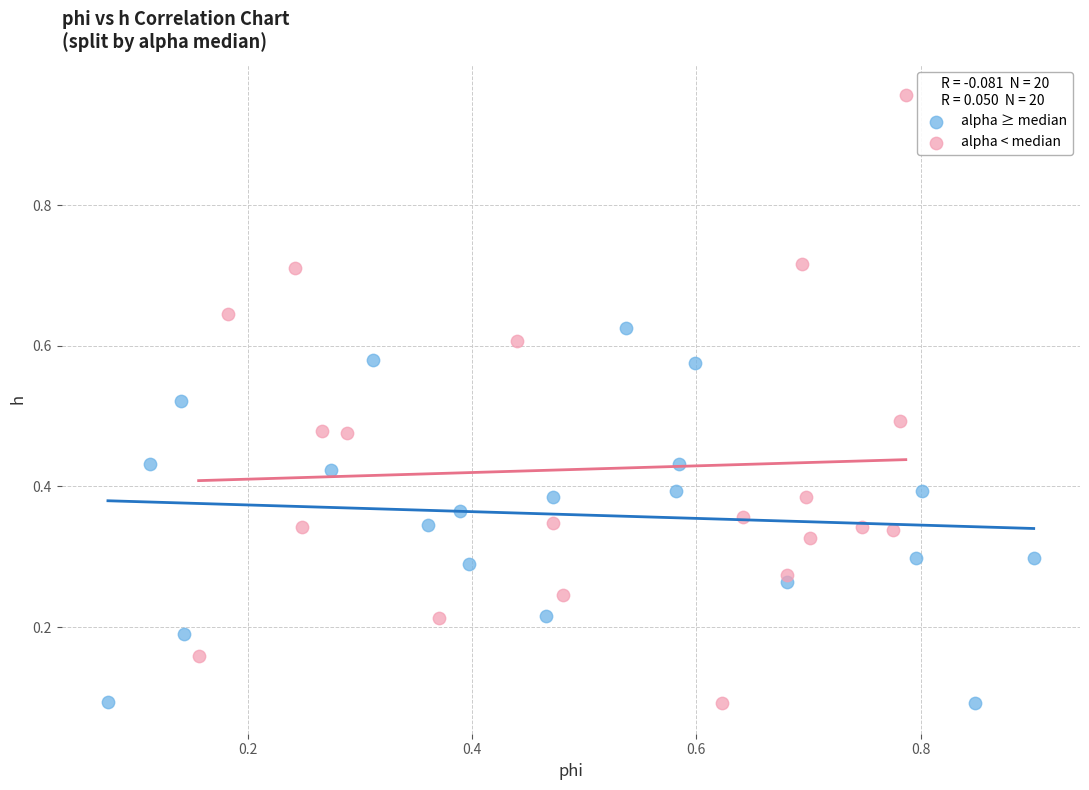

What are all the series names shown in the legend?

alpha ≥ median, alpha < median